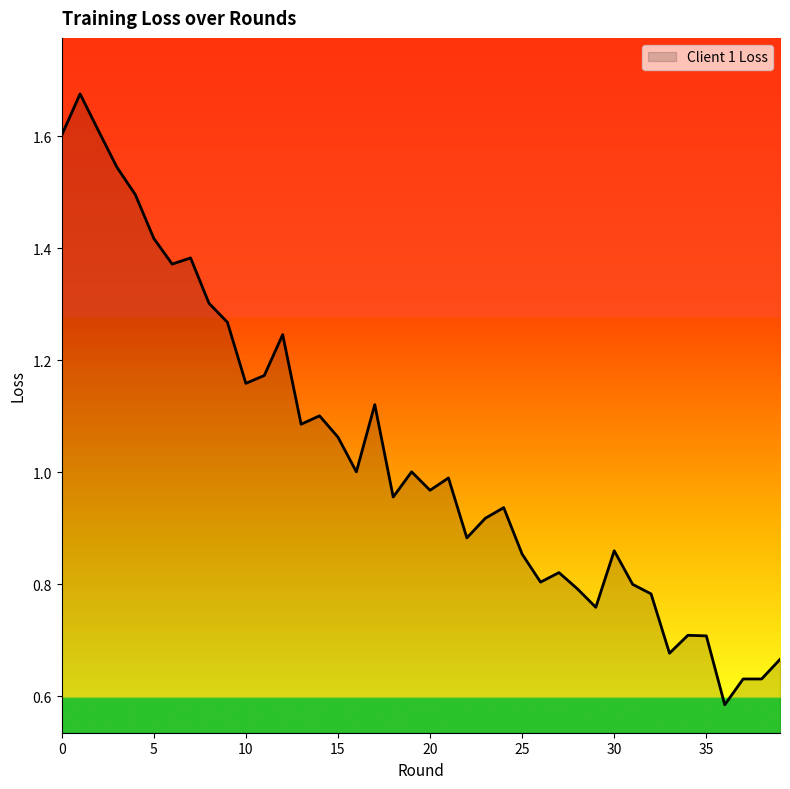

At which label is the value closest to 1?

16